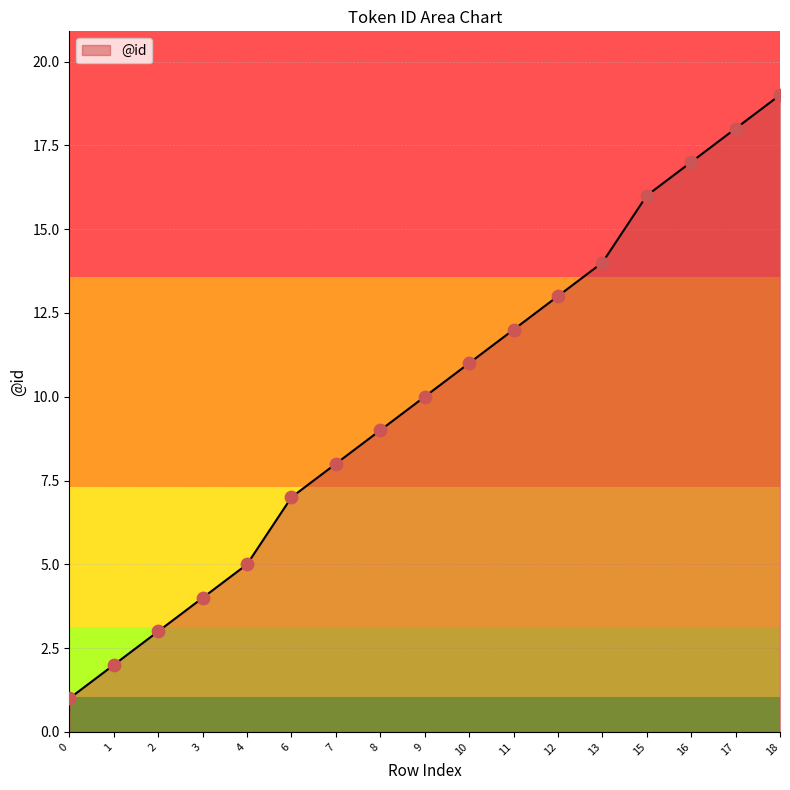

Approximately how many times larger is the value at 0 compared to 16?

0.1